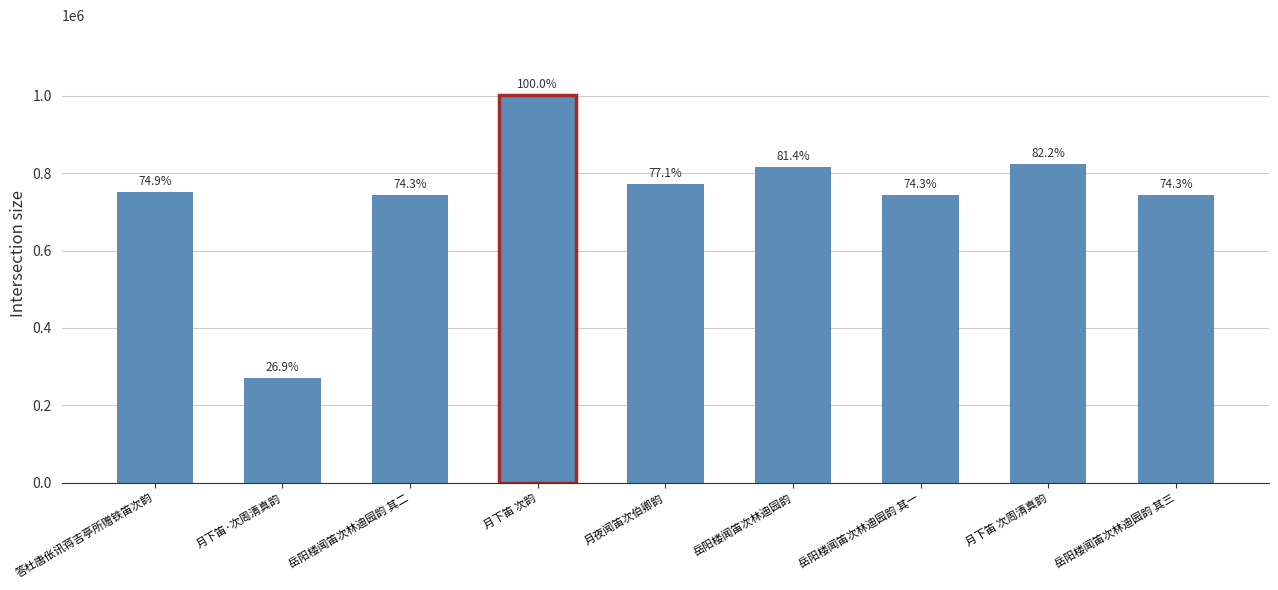

Approximately how many times larger is the value at 答杜唐伥讯蒋吉亭所赠铁笛次韵 compared to 岳阳楼闻笛次林迪园韵 其二?

1.0